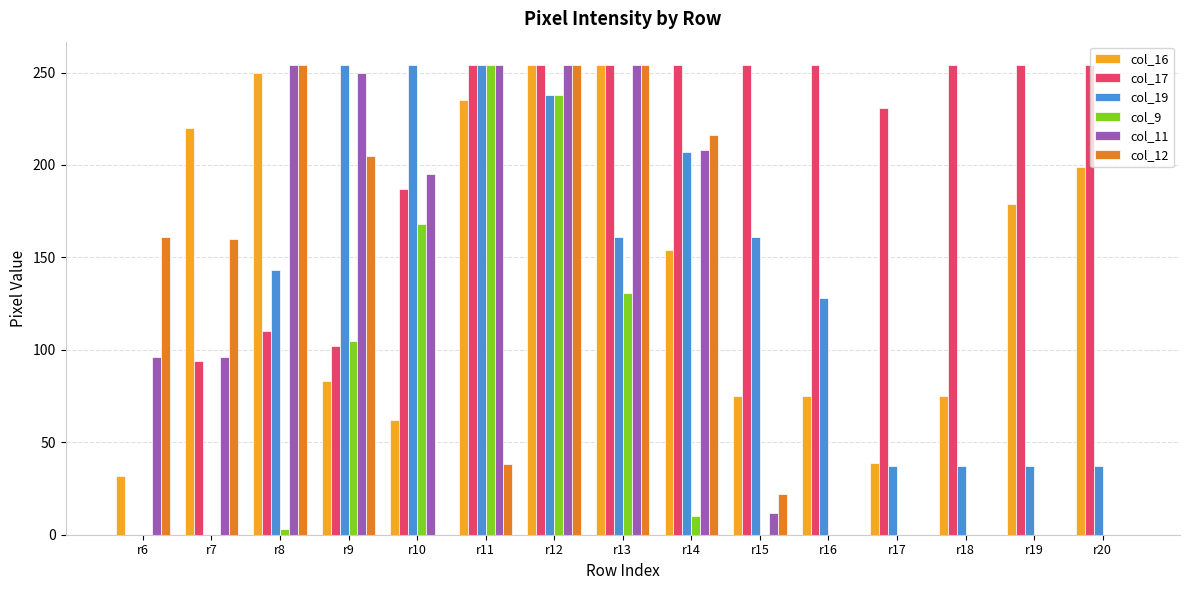

Which series changed the most between r10 and r20?

col_19